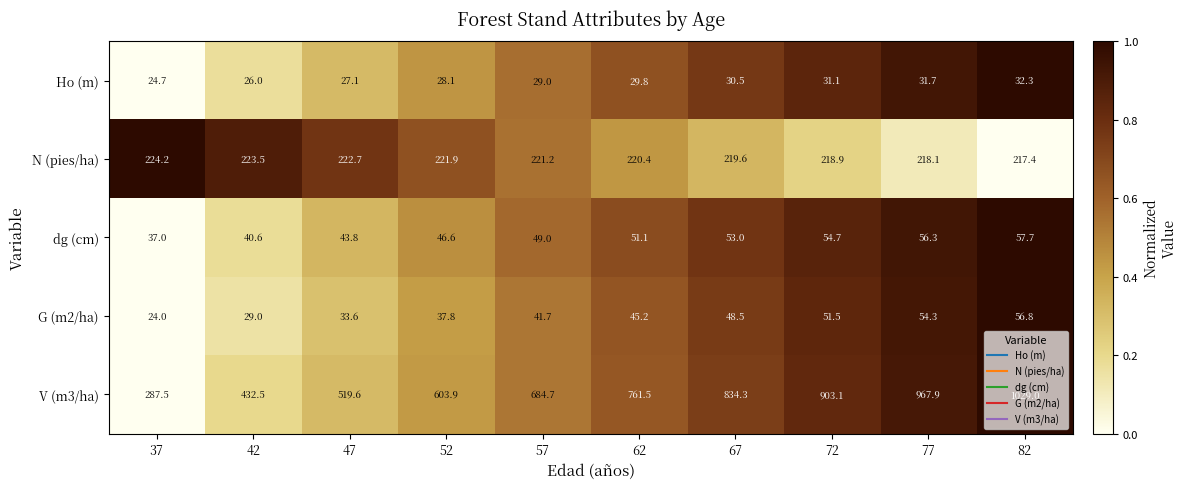

How many data points in G (m2/ha) are above 45?

5